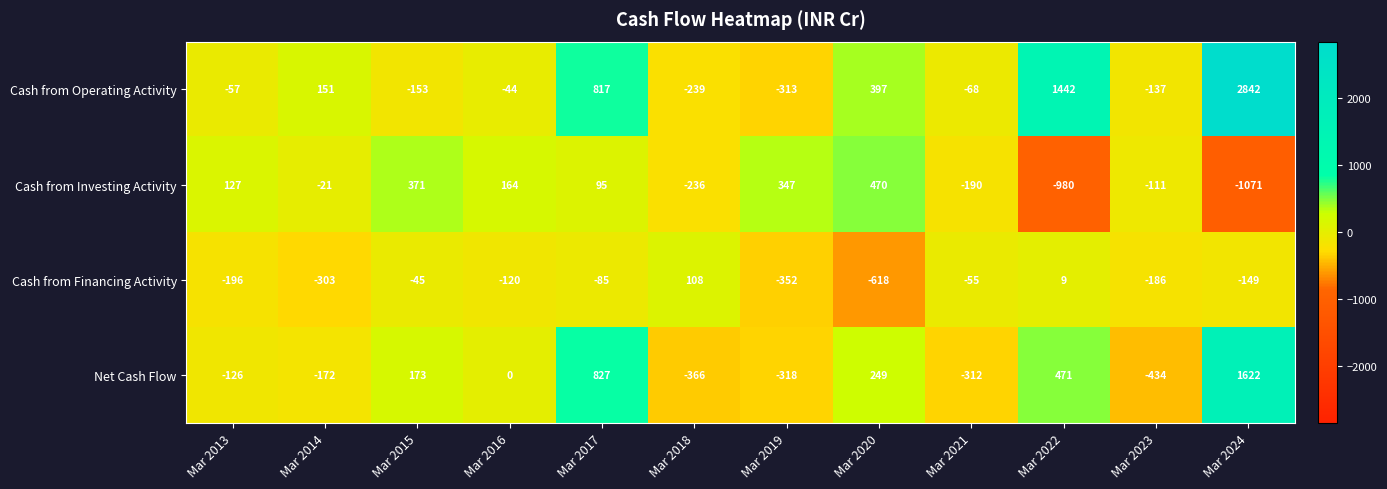

Which label corresponds to the largest value in the chart?

Mar 2024